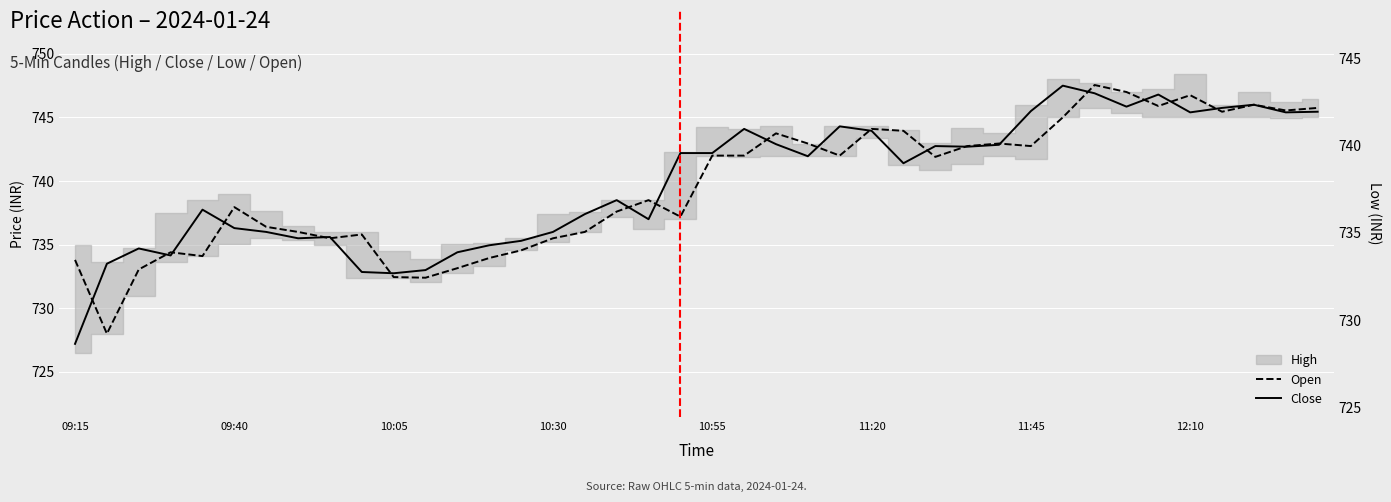

How many data points in Open are less than 741?

20